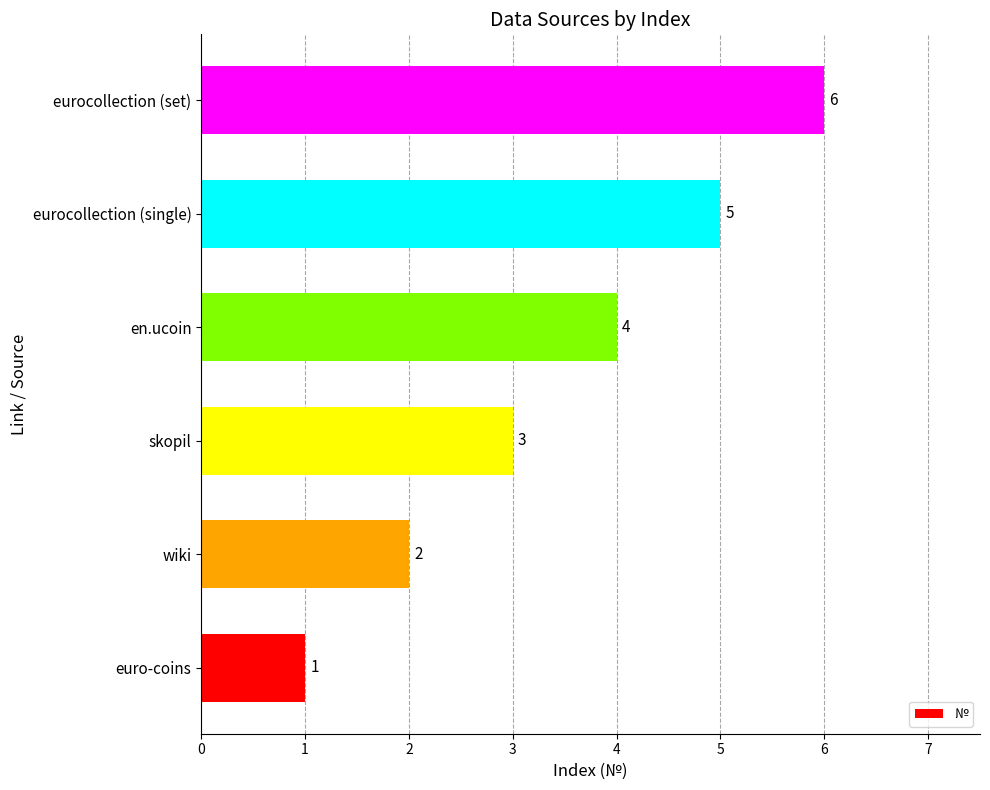

The chart shows a value of 3 at skopil. True or false?

True